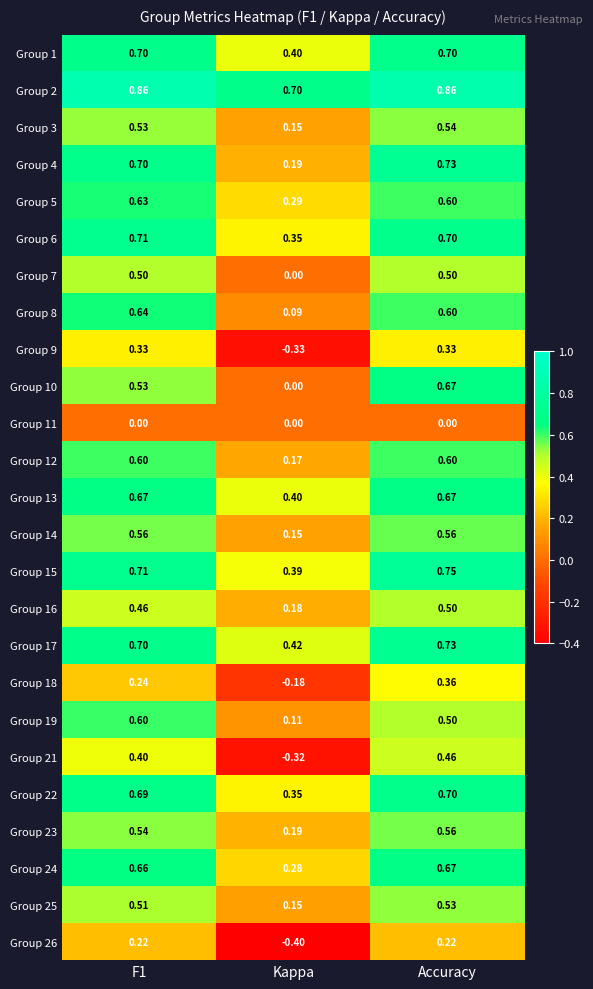

Which series changed the most between Kappa and Accuracy?

Group 21